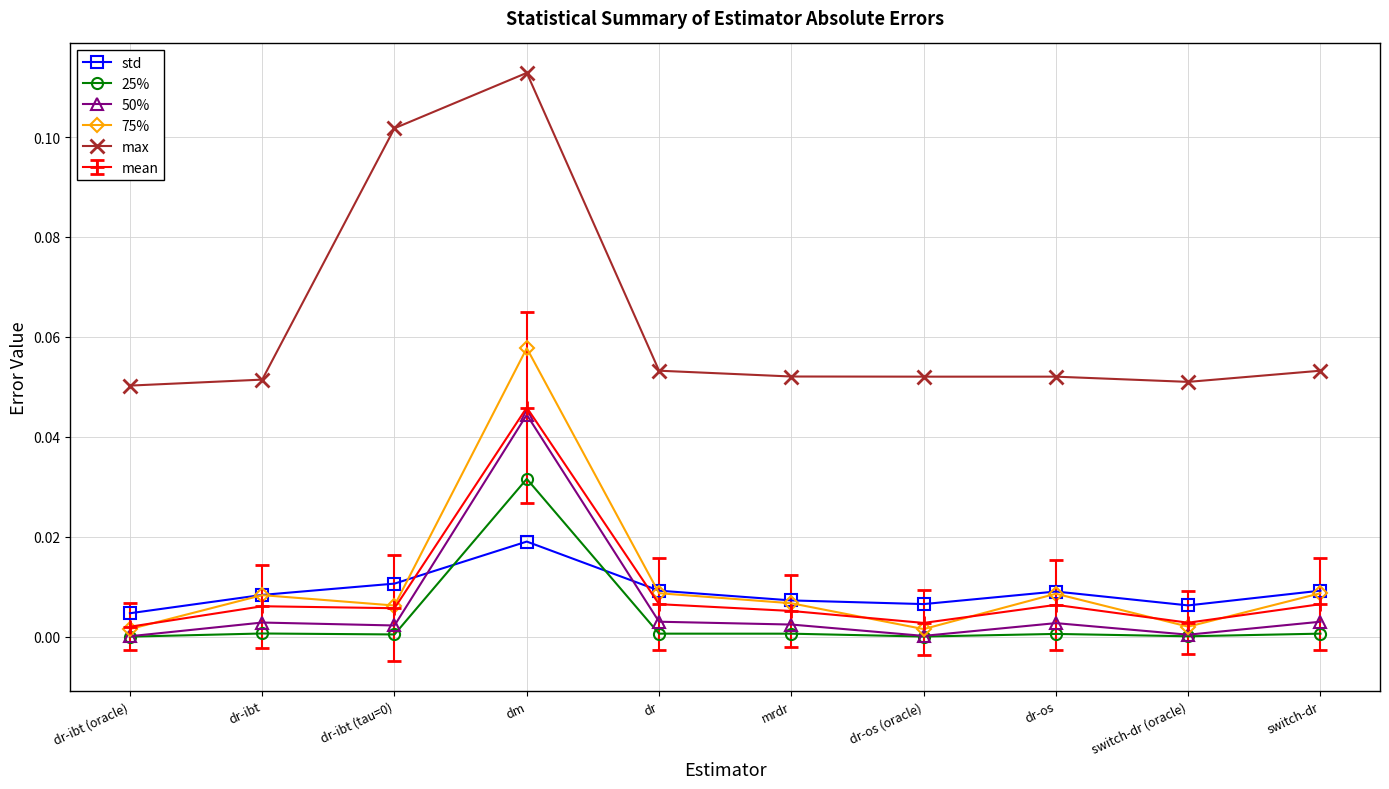

How many std values are between 0 and 1?

10